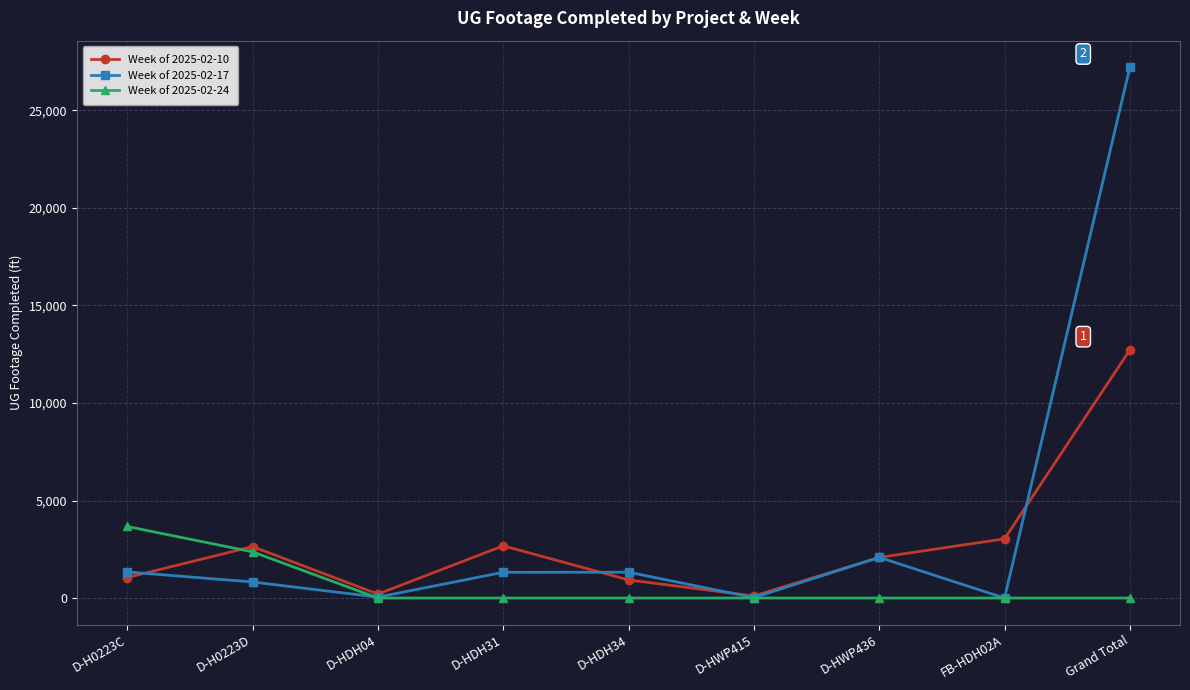

The Week of 2025-02-10 series shows 19336 at Grand Total. True or false?

False